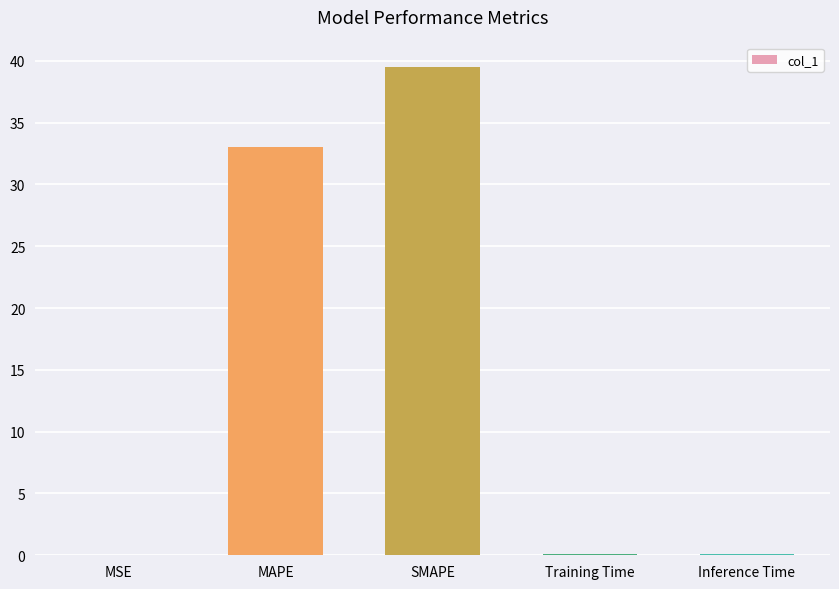

Where is the data nearest to the value 19?

MAPE